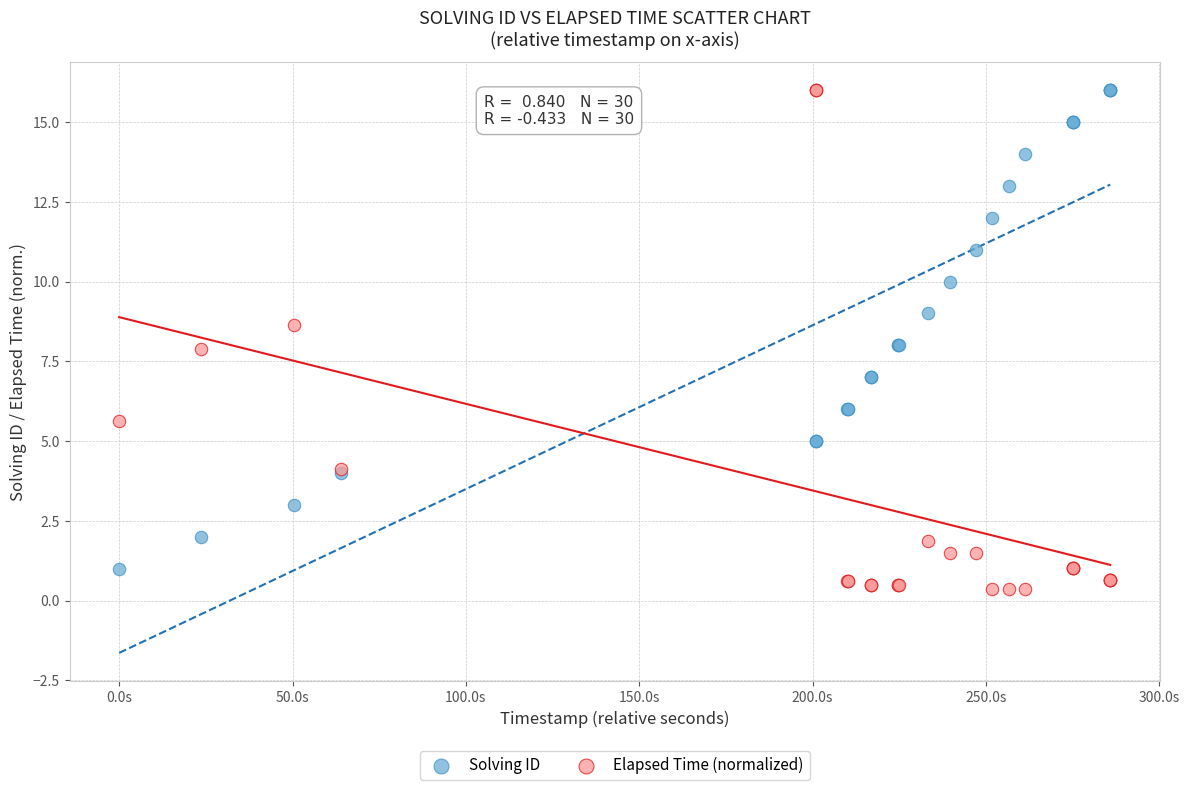

Which series contains the lowest Y value?

Elapsed Time (normalized)